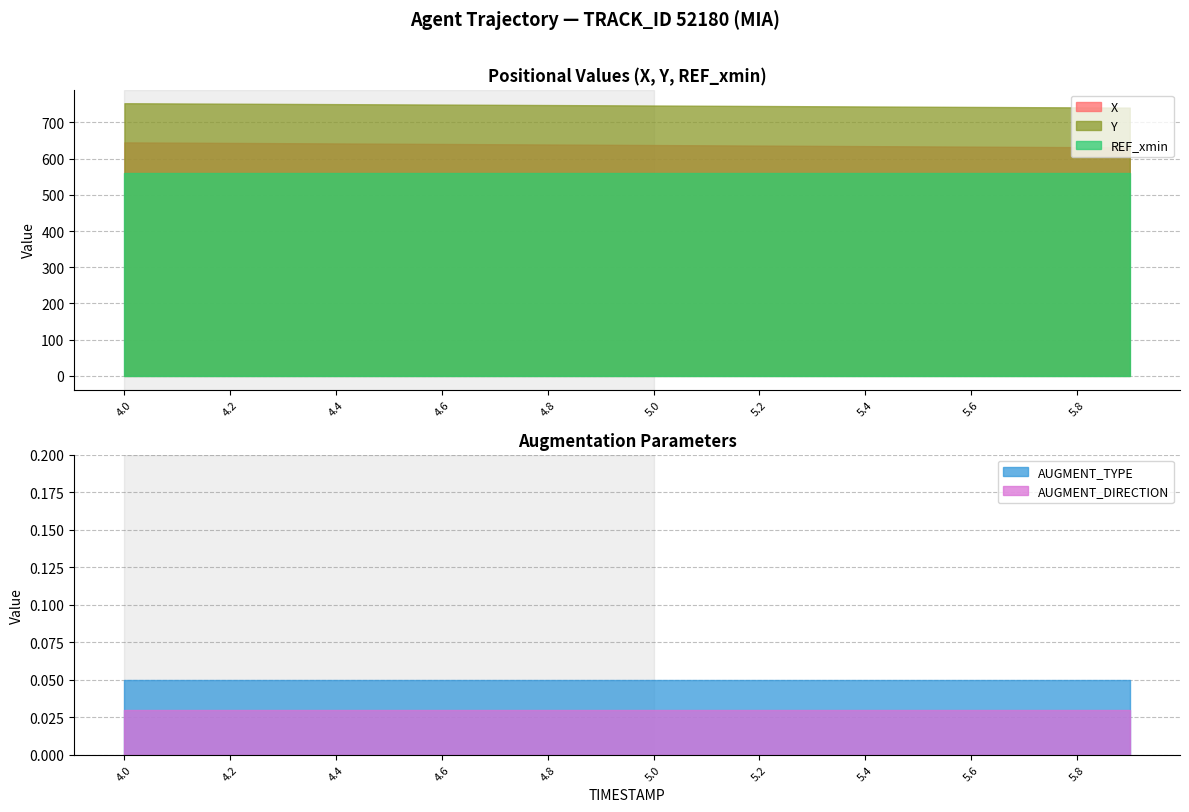

True or false: AUGMENT_TYPE and REF_xmin intersect in this chart.

False